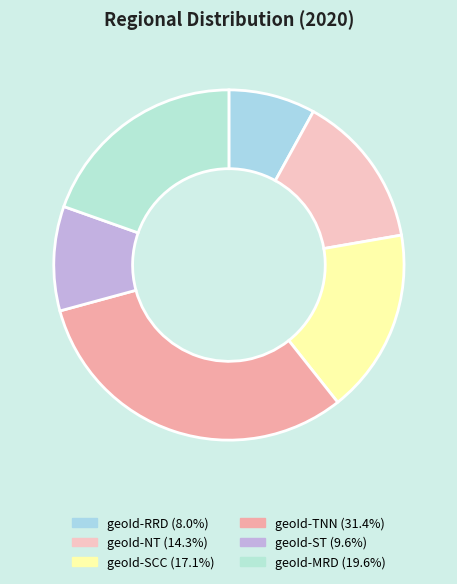

How many segments does this pie chart have?

6